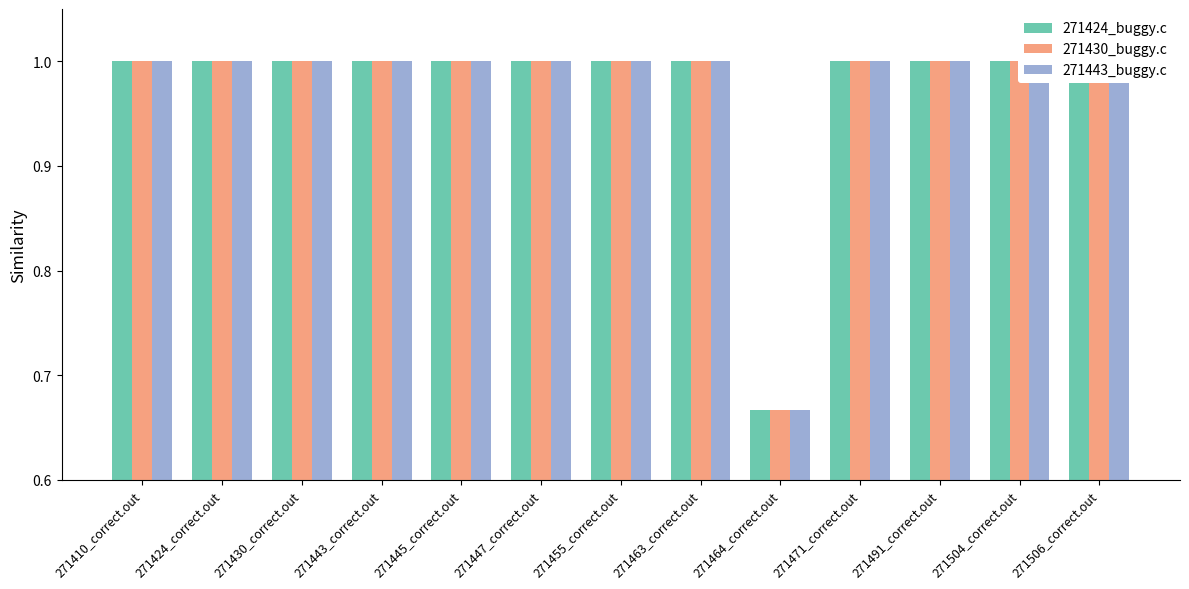

How many series are shown in this chart?

3